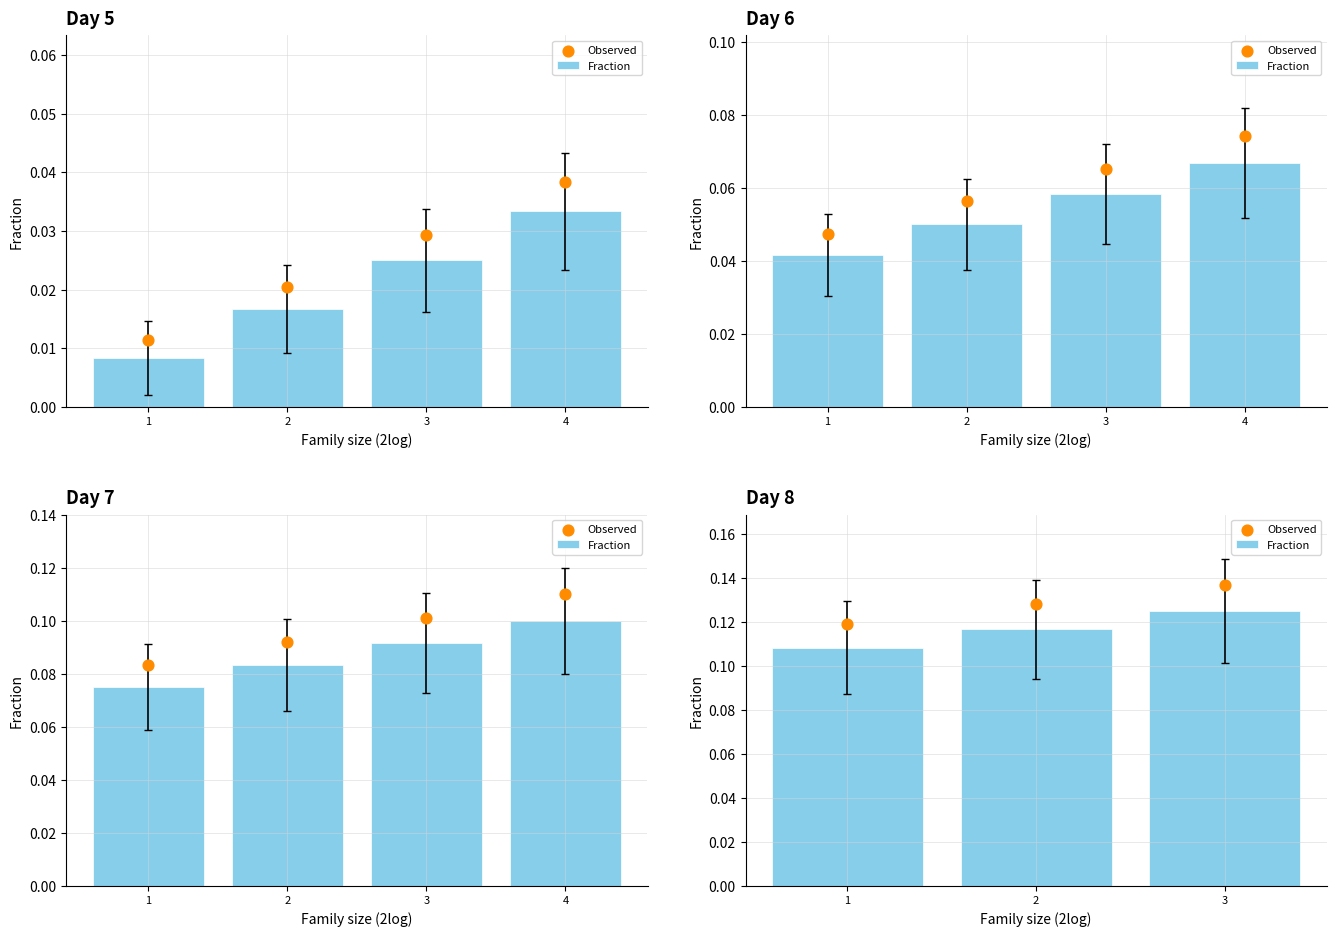

What are all the series names shown in the legend?

Fraction, Observed